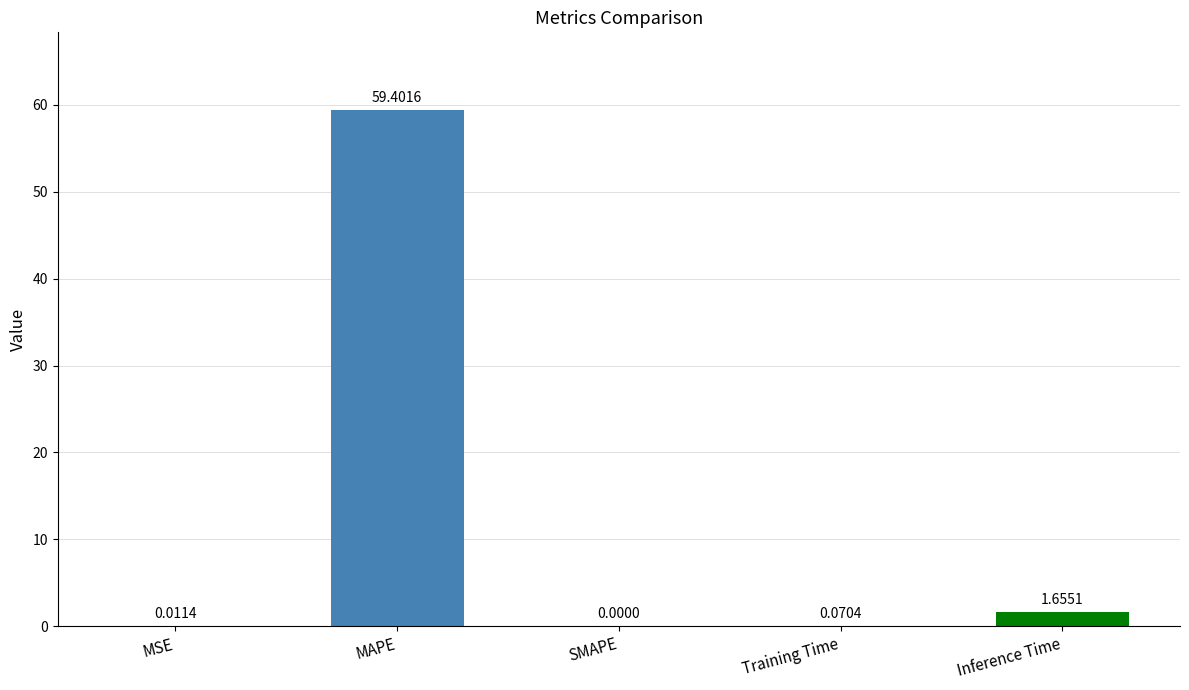

Which category has the highest value across all series?

MAPE